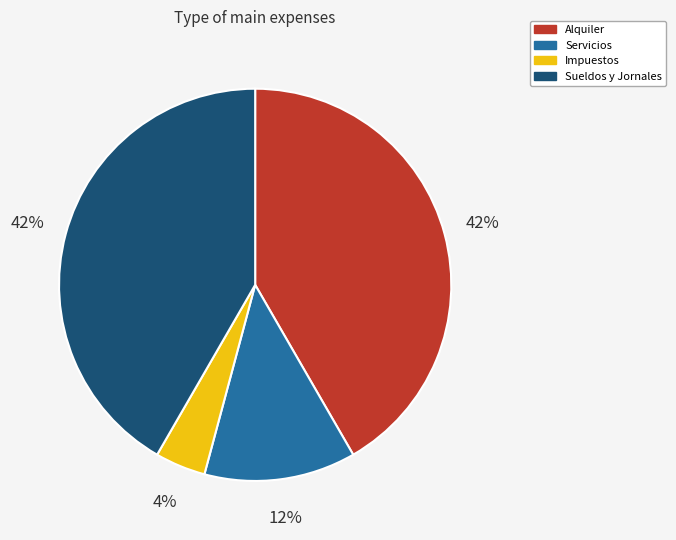

What percentage is the Alquiler slice, to the nearest percent?

42%